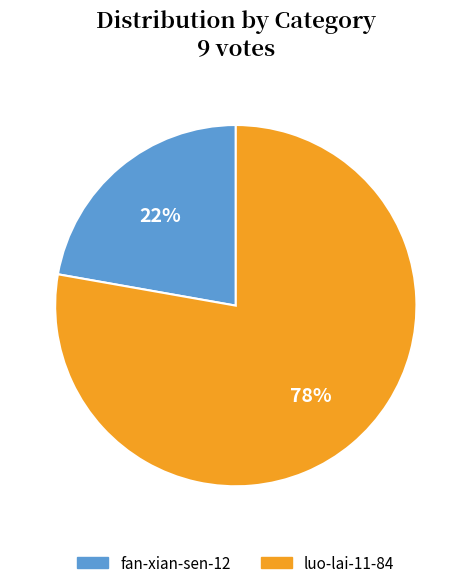

Does fan-xian-sen-12 represent more than half of the total?

No